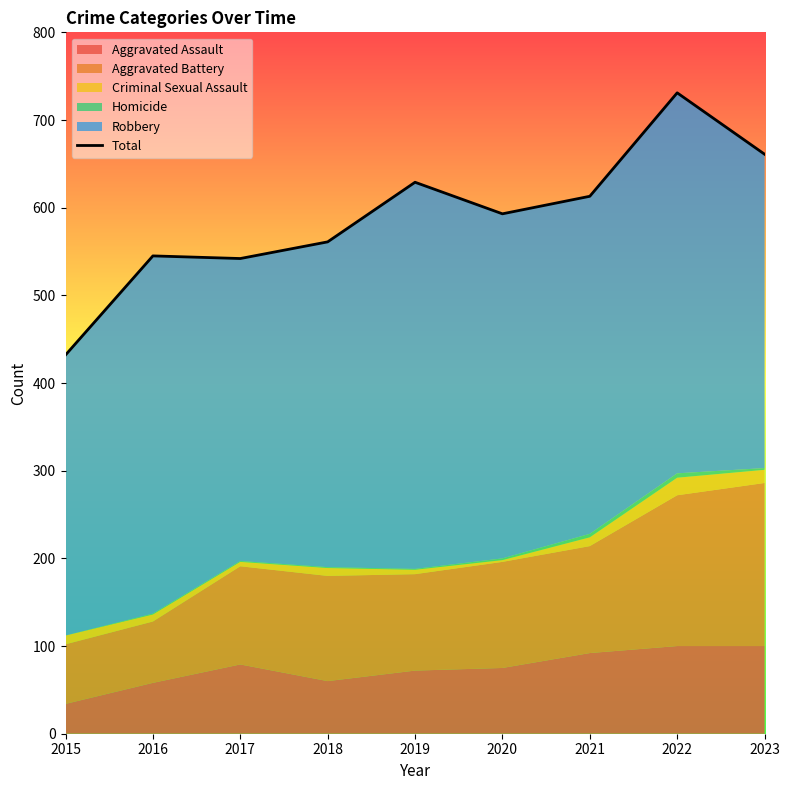

The value at 2019 is 629. True or false?

True